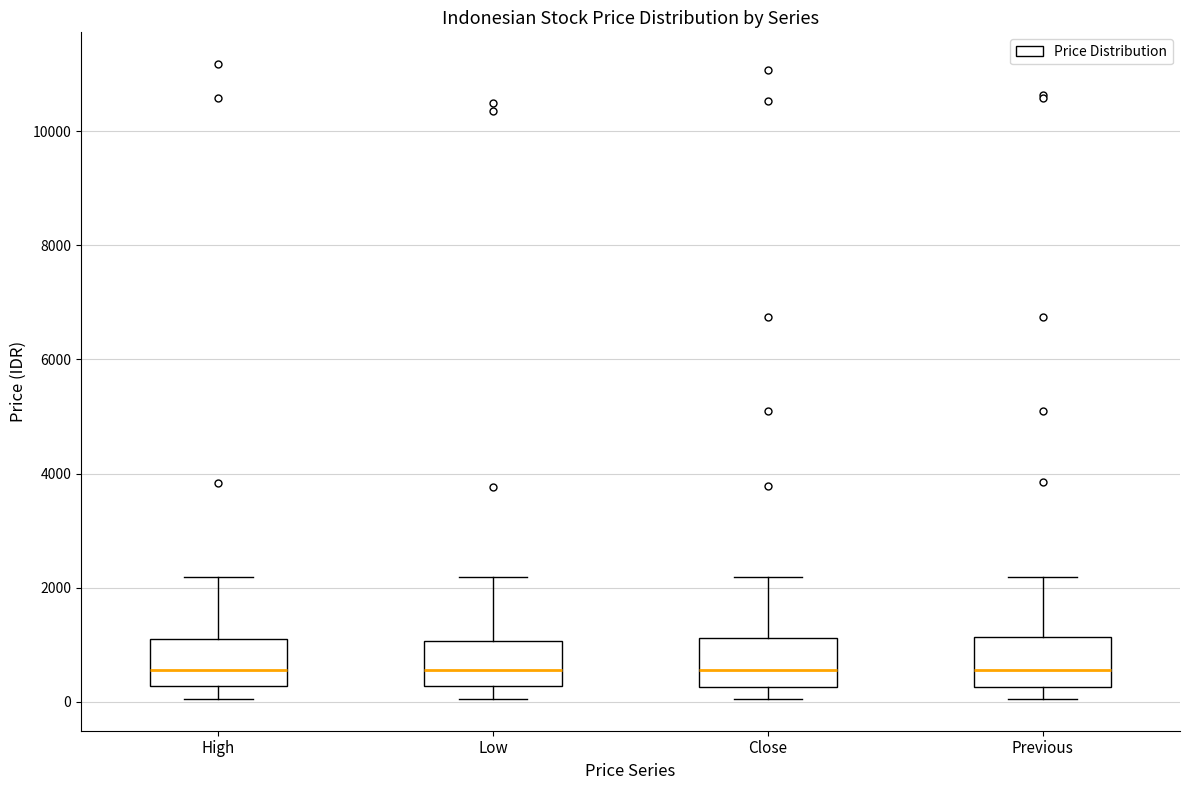

Reading left to right, read every box against the y-axis: the position of its median line, the range the box covers, and the ends of its whiskers. The values are not printed on the chart, so give them approximately, as read against the axis.

High: median 600, box 200 to 1200, whiskers 0 to 2200
Low: median 600, box 200 to 1000, whiskers 0 to 2200
Close: median 600, box 200 to 1200, whiskers 0 to 2200
Previous: median 600, box 200 to 1200, whiskers 0 to 2200